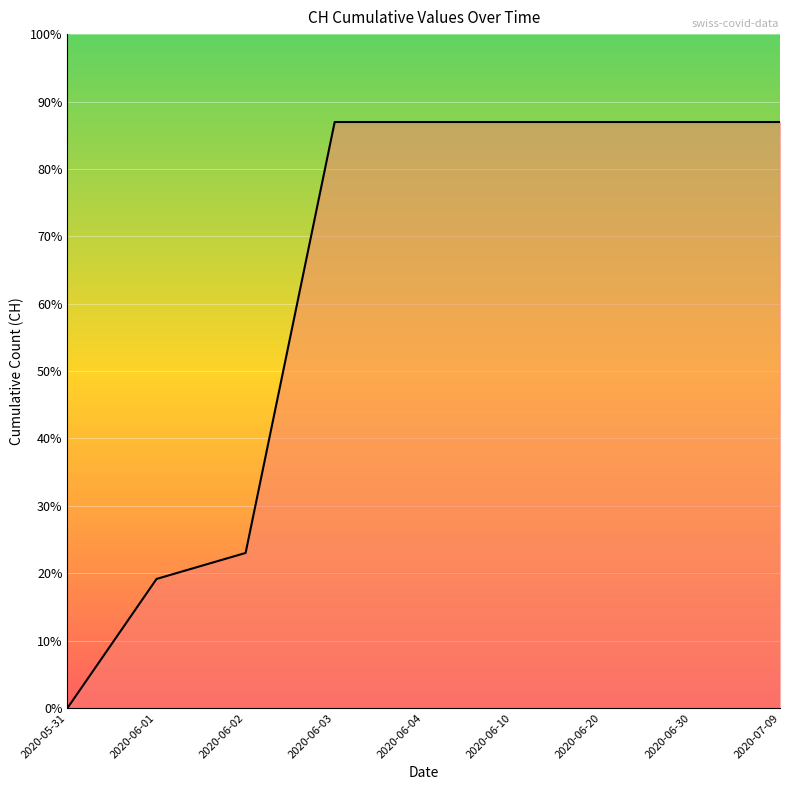

Approximately how many times larger is the value at 2020-06-10 compared to 2020-06-02?

3.8